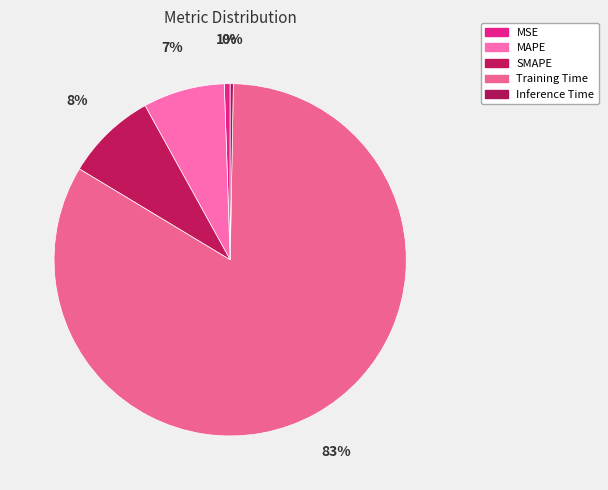

Rank the categories by value from lowest to highest.

Inference Time, MSE, MAPE, SMAPE, Training Time